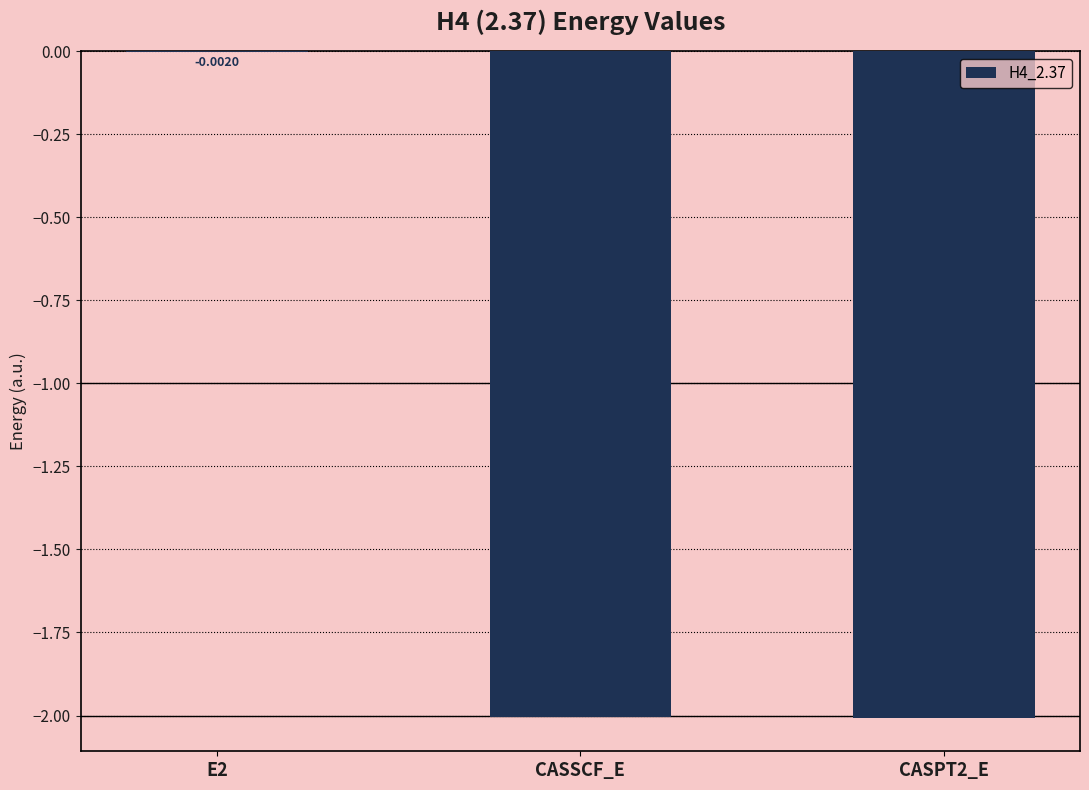

True or false: the data shows -2.0 at CASPT2_E.

True